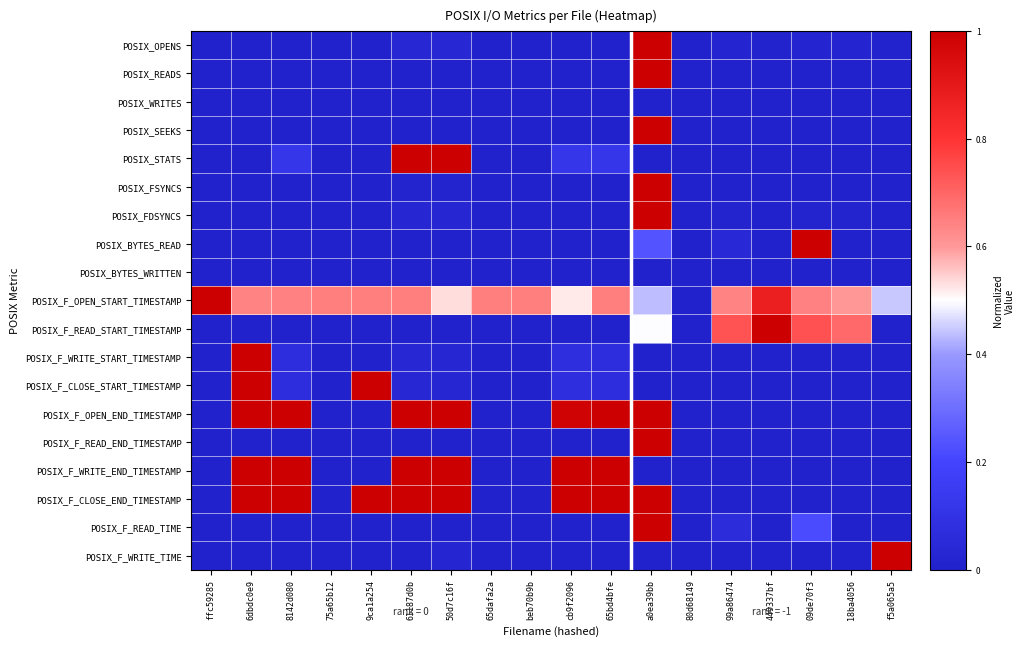

List the series in order of their peak value, lowest first.

POSIX_WRITES, POSIX_BYTES_WRITTEN, POSIX_OPENS, POSIX_READS, POSIX_SEEKS, POSIX_STATS, POSIX_FSYNCS, POSIX_FDSYNCS, POSIX_BYTES_READ, POSIX_F_OPEN_START_TIMESTAMP, POSIX_F_READ_START_TIMESTAMP, POSIX_F_WRITE_START_TIMESTAMP, POSIX_F_CLOSE_START_TIMESTAMP, POSIX_F_OPEN_END_TIMESTAMP, POSIX_F_READ_END_TIMESTAMP, POSIX_F_WRITE_END_TIMESTAMP, POSIX_F_CLOSE_END_TIMESTAMP, POSIX_F_READ_TIME, POSIX_F_WRITE_TIME